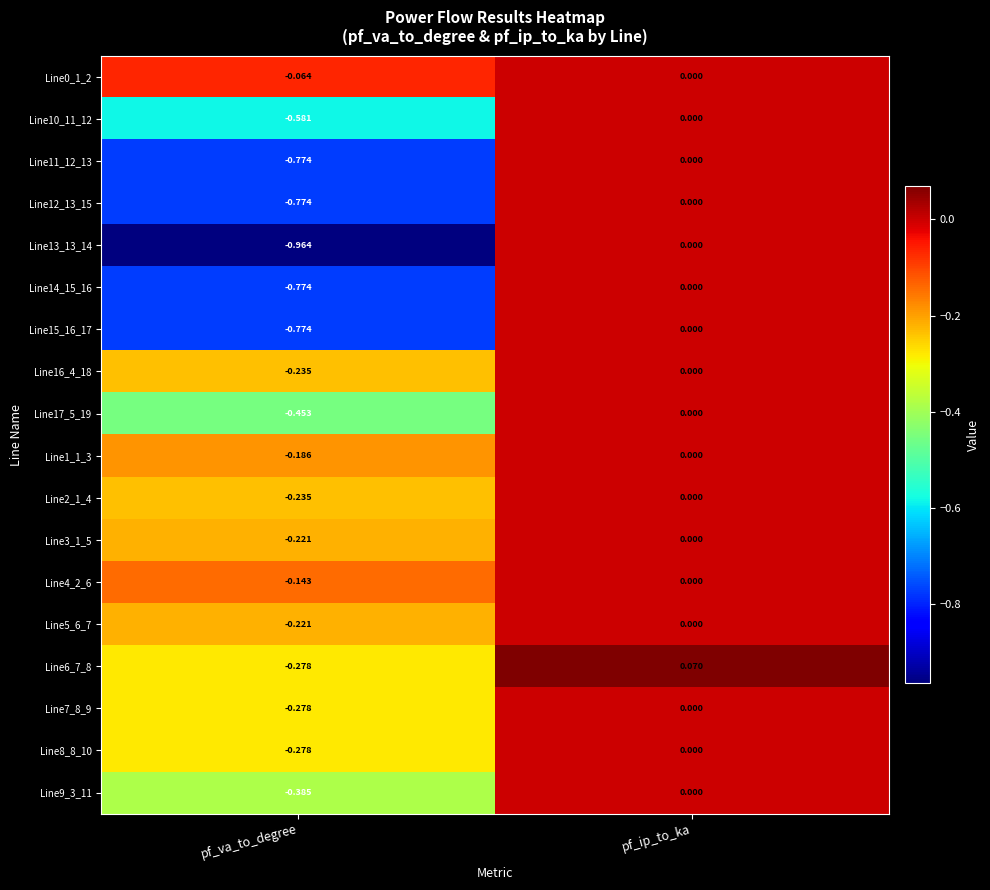

At which category is the sum across all series the highest?

pf_ip_to_ka